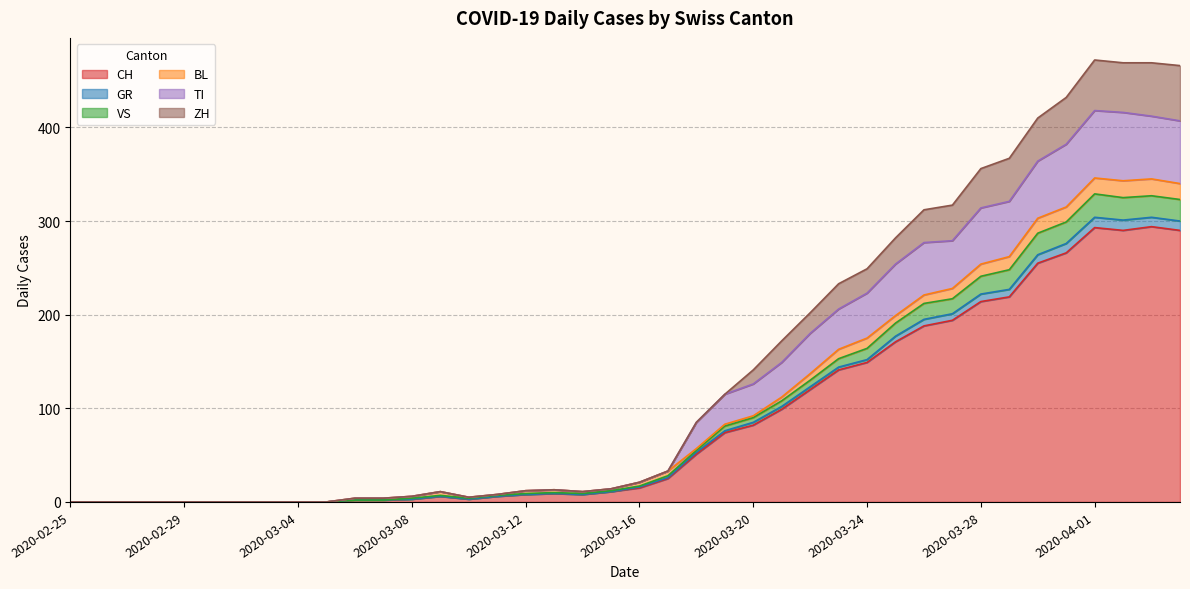

True or false: GR and VS cross at least once.

False